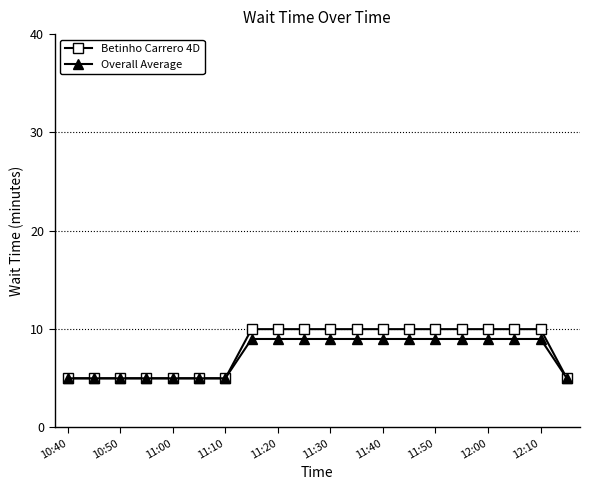

What is the value of the Overall Average point at the 11th from the left?

9